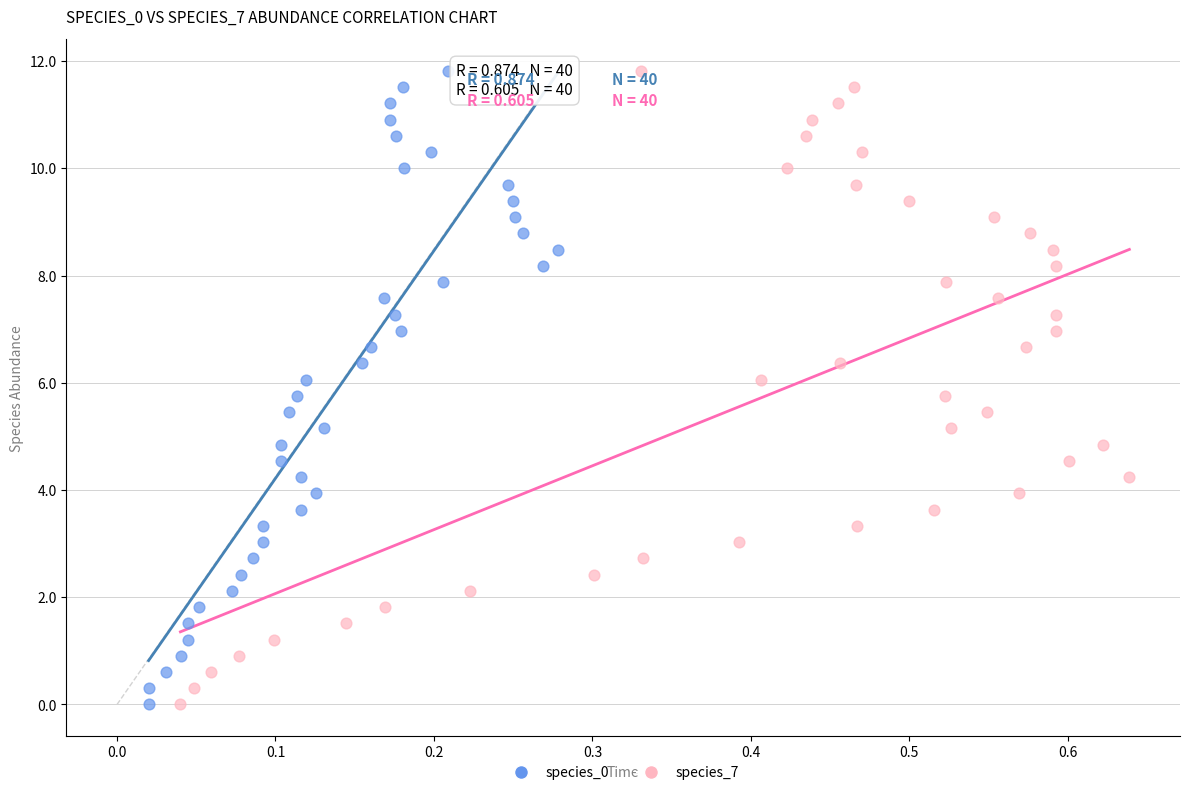

What are all the series names shown in the legend?

species_0, species_7